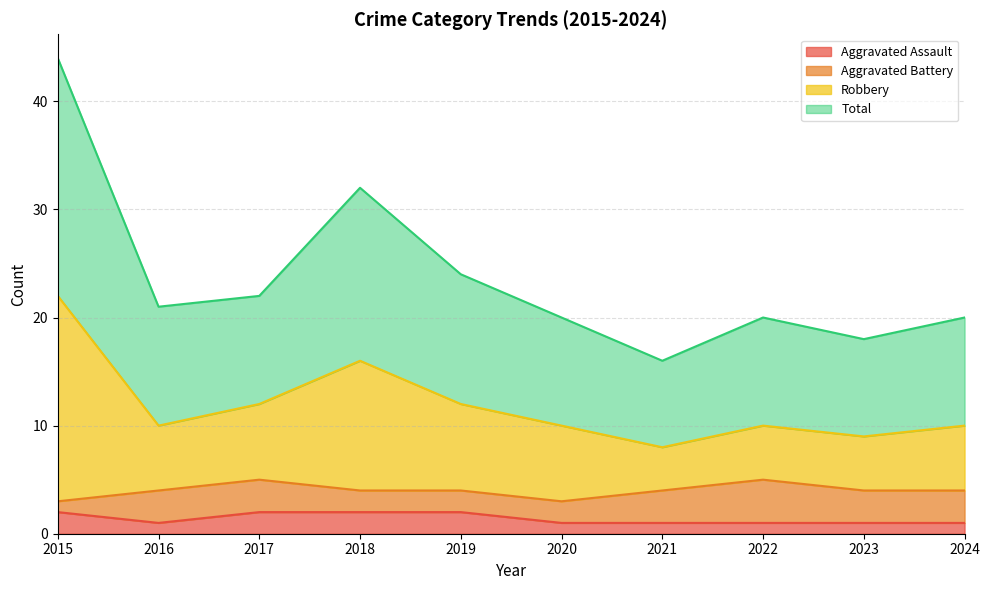

Which category has the lowest value across all series?

2016